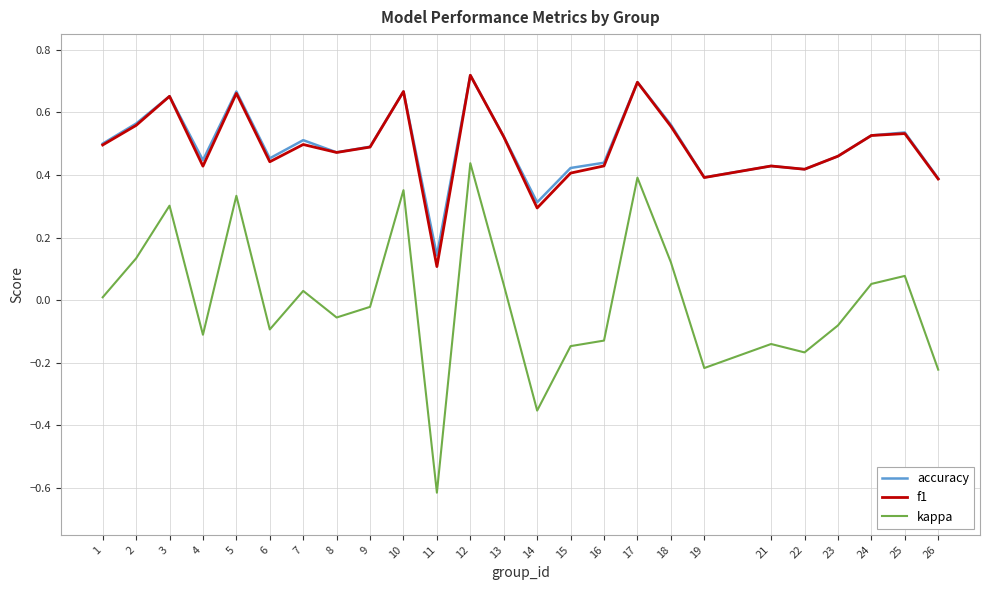

Which series has the widest spread of values?

kappa